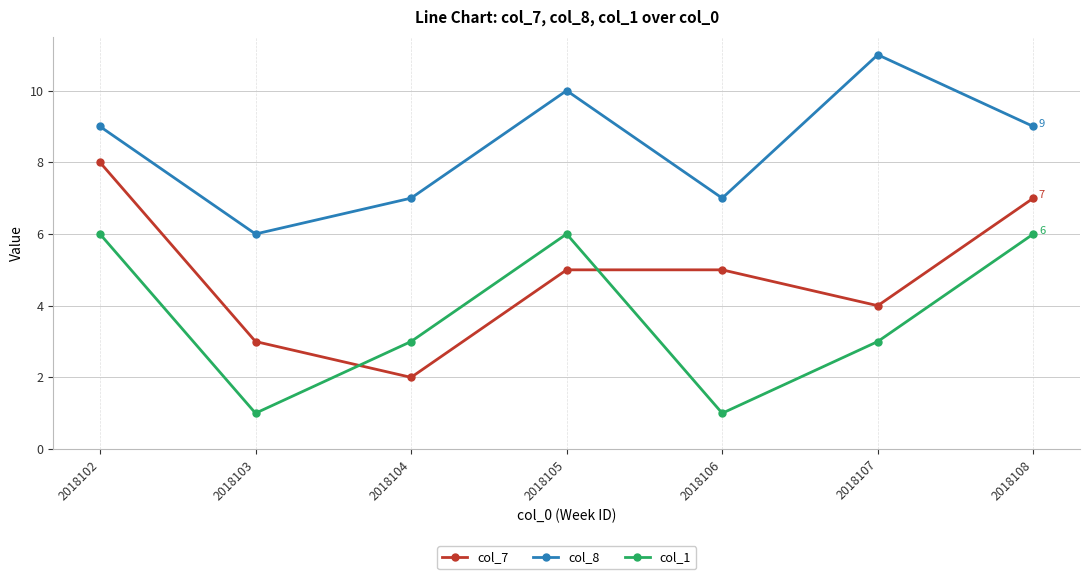

At which category is the sum across all series the highest?

2018102